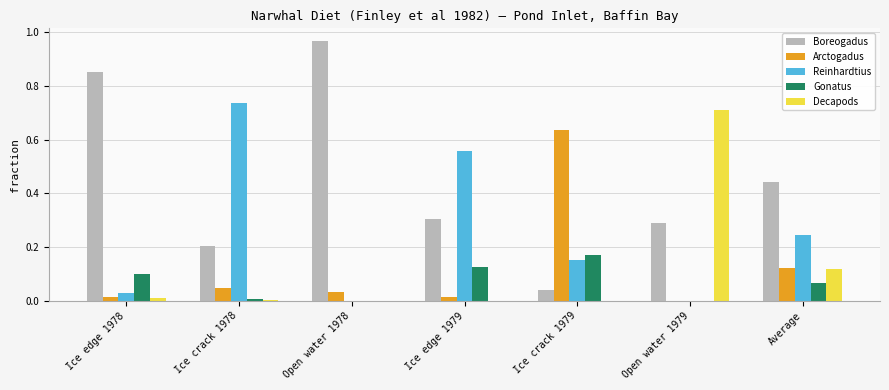

What is the sum of the Boreogadus values at Ice crack 1978 and Open water 1978?

1.2